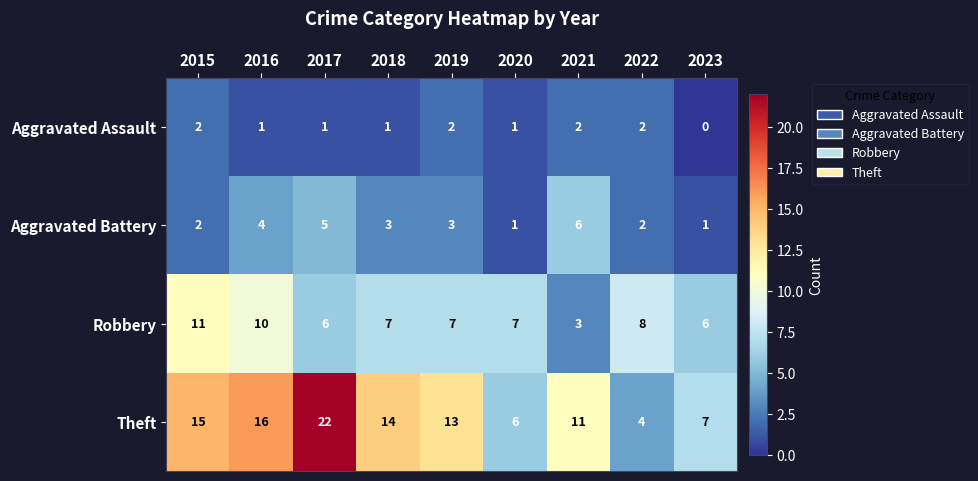

The value of Theft at 2015 is 15. True or false?

True